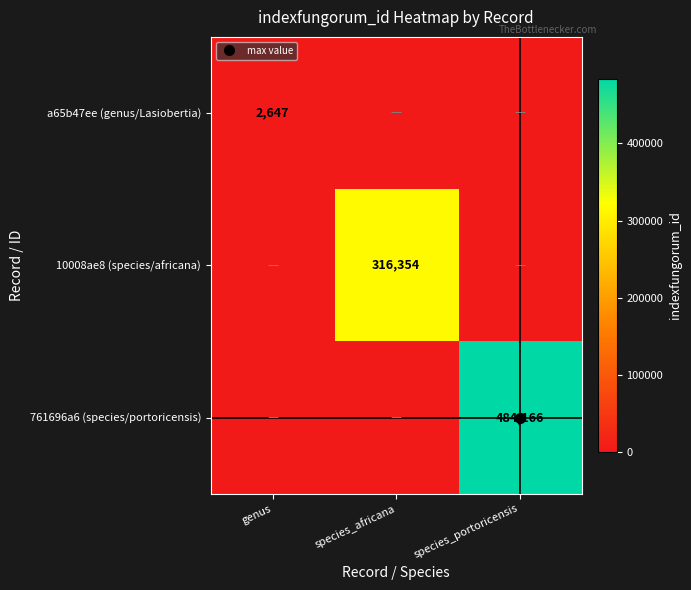

What is the average value of the 761696a6 (species/portoricensis) series?

161389